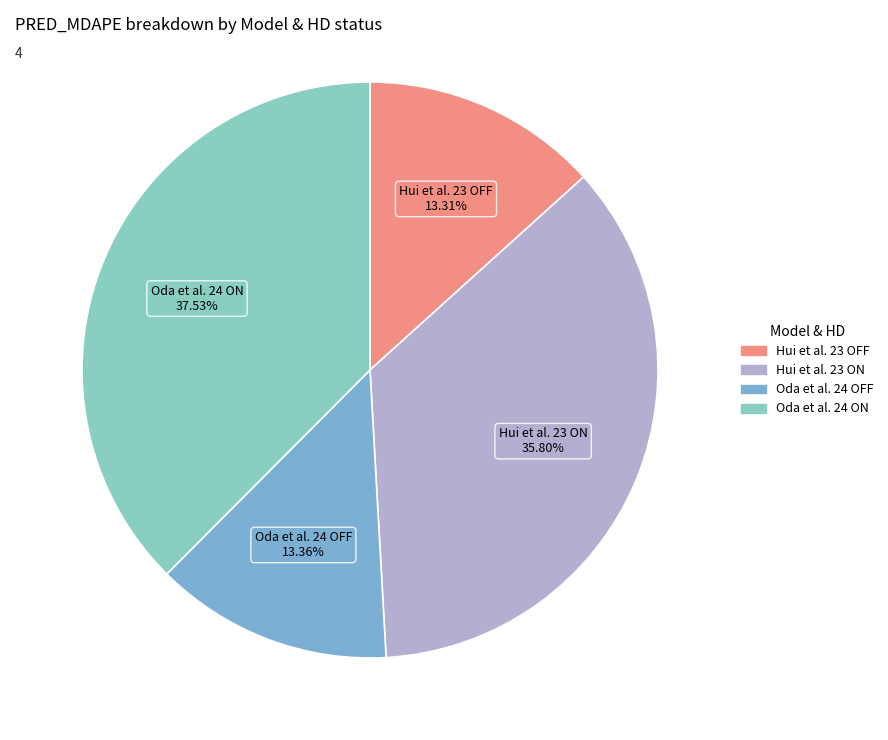

Is it true that Hui et al. 23 OFF is 13% of the pie?

True